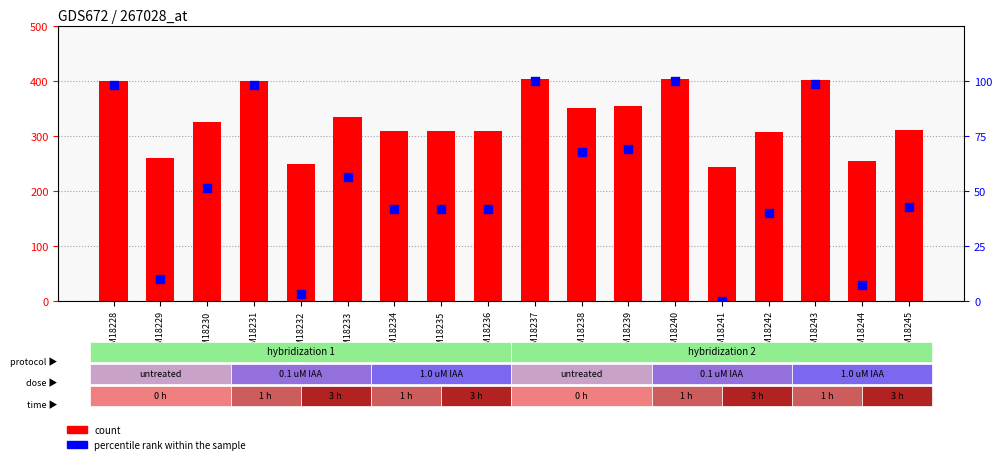

Which series contains the lowest Y value?

percentile rank within the sample